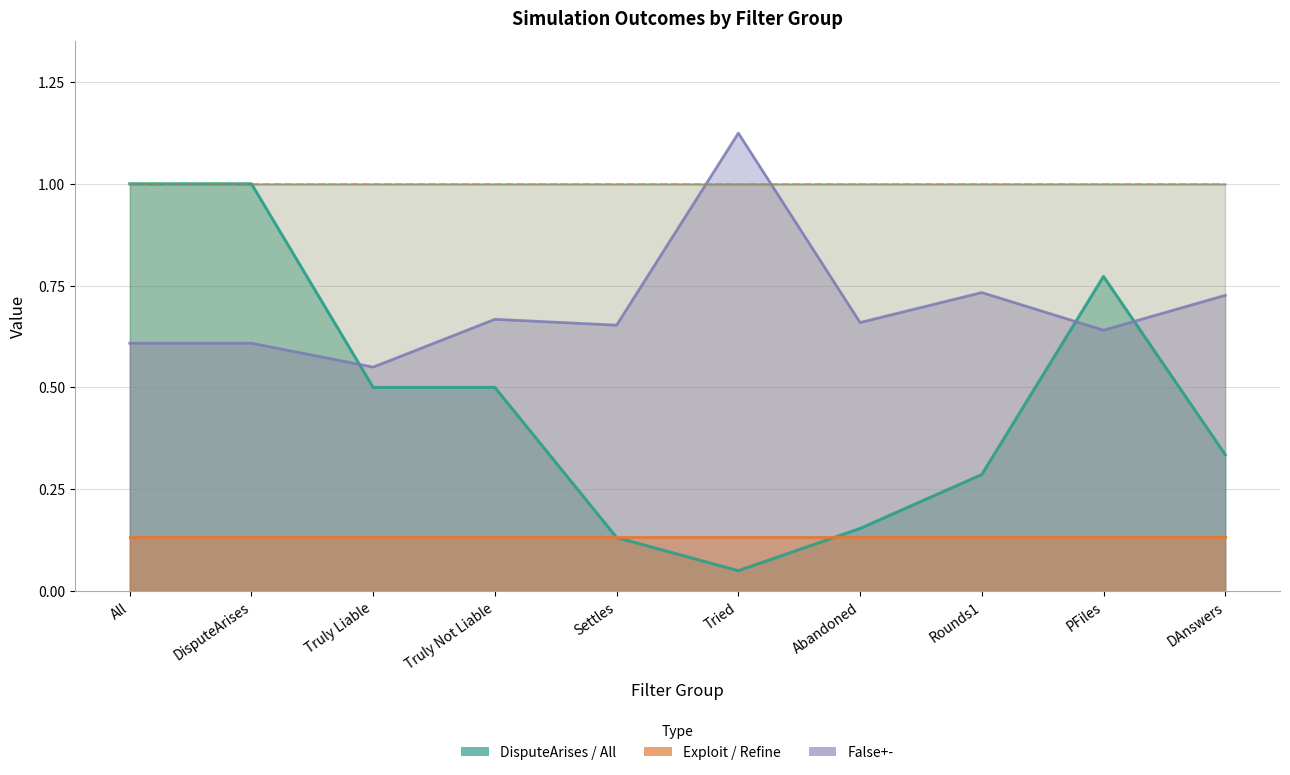

True or false: Exploit and Refine cross at least once.

False